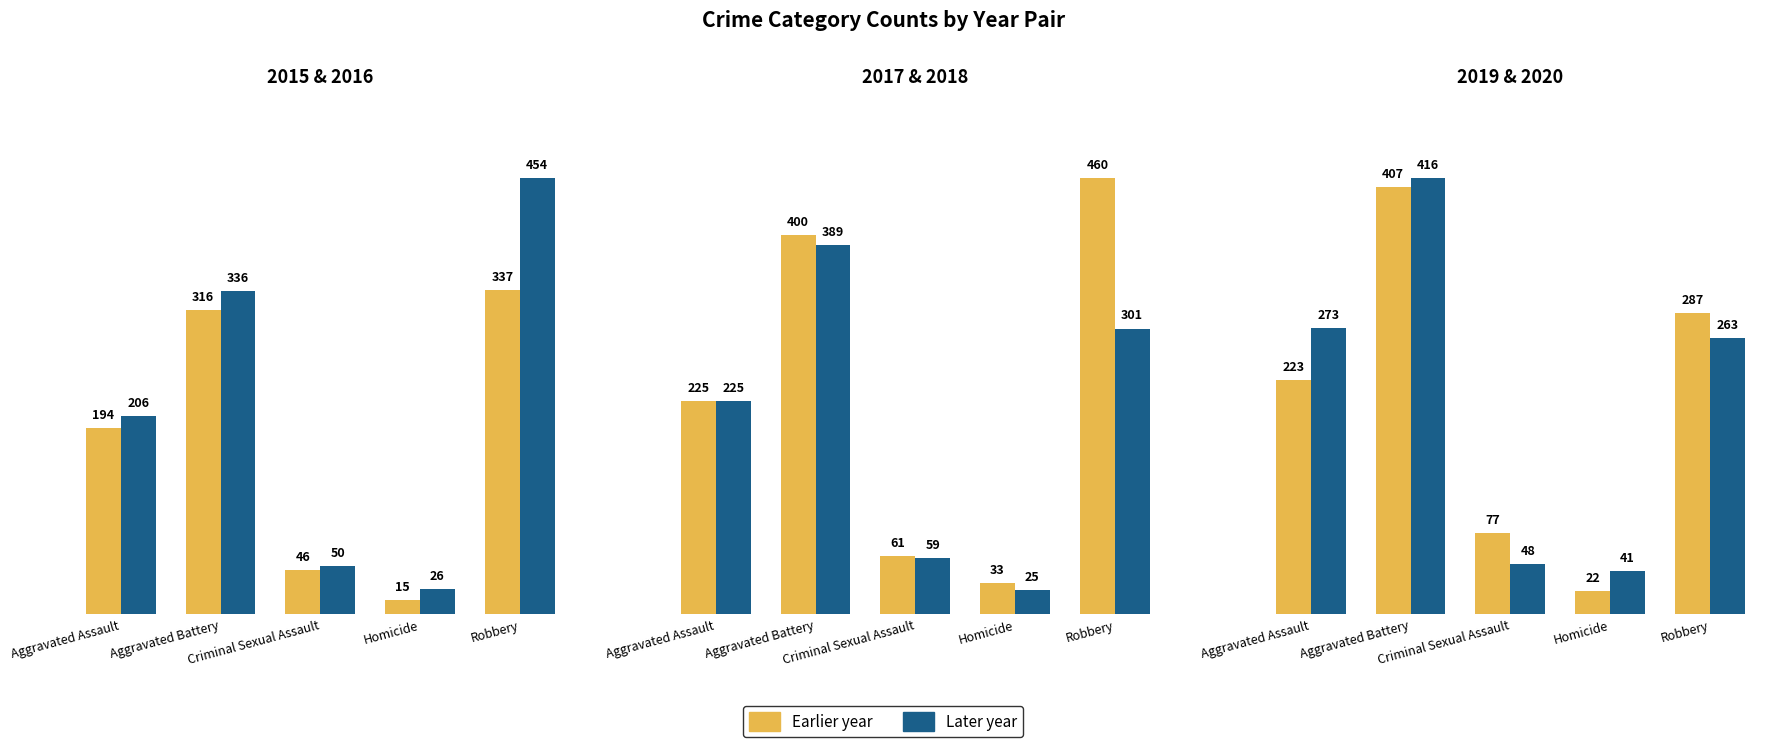

What position from the left is Aggravated Battery?

2